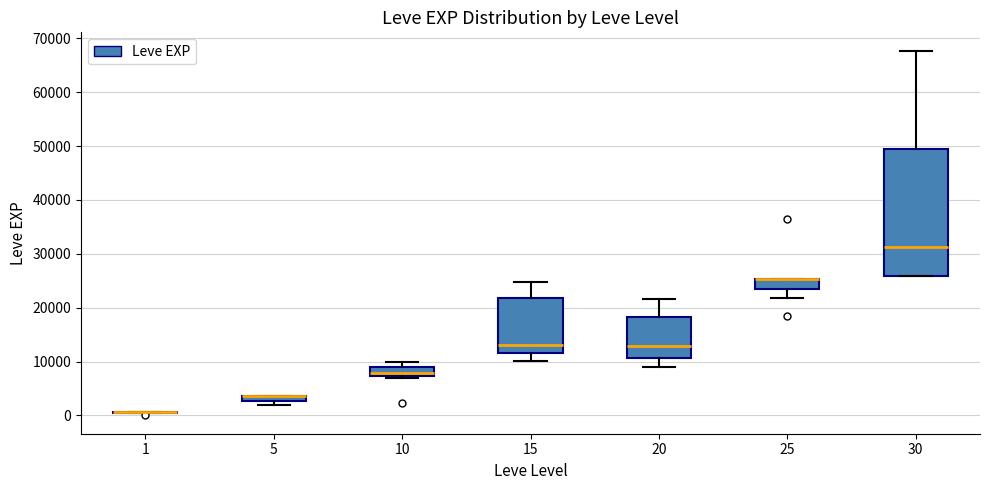

Where does the upper whisker of the box at x = 10 end on the y-axis? The values are not printed on the chart, so give them approximately, as read against the axis.

10000